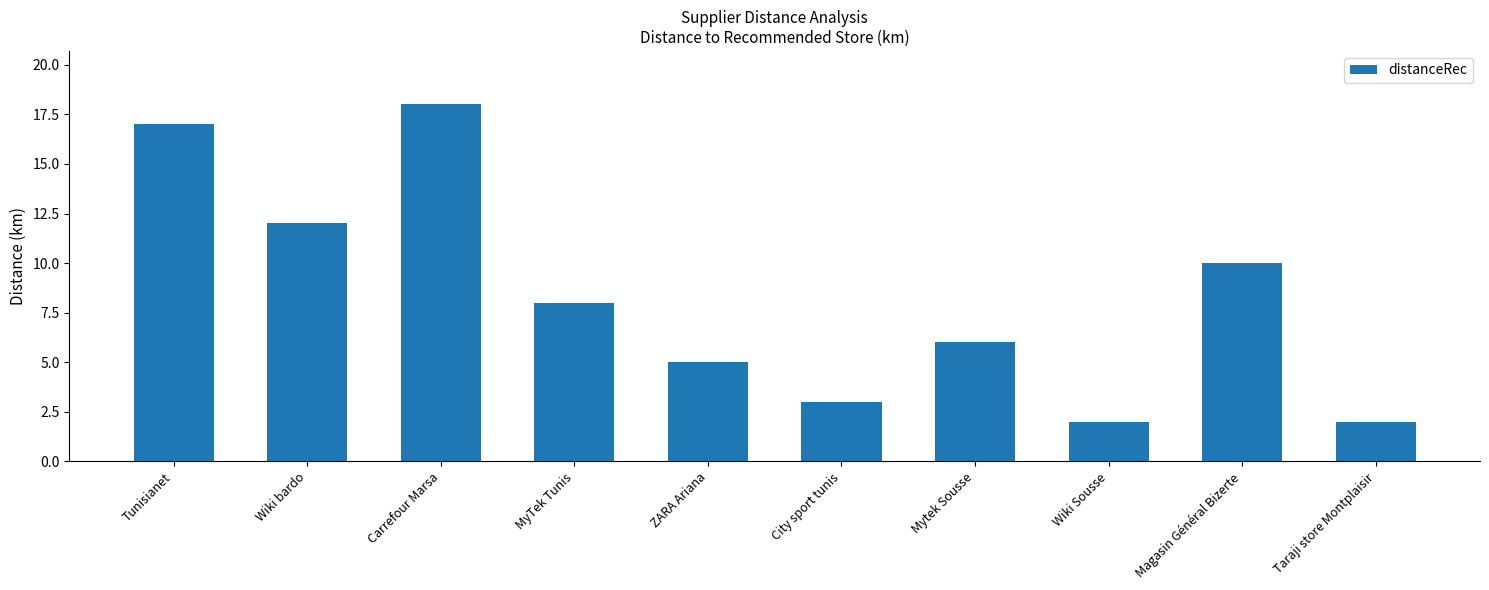

What is the change in value from Wiki Sousse to Magasin Général Bizerte?

+8